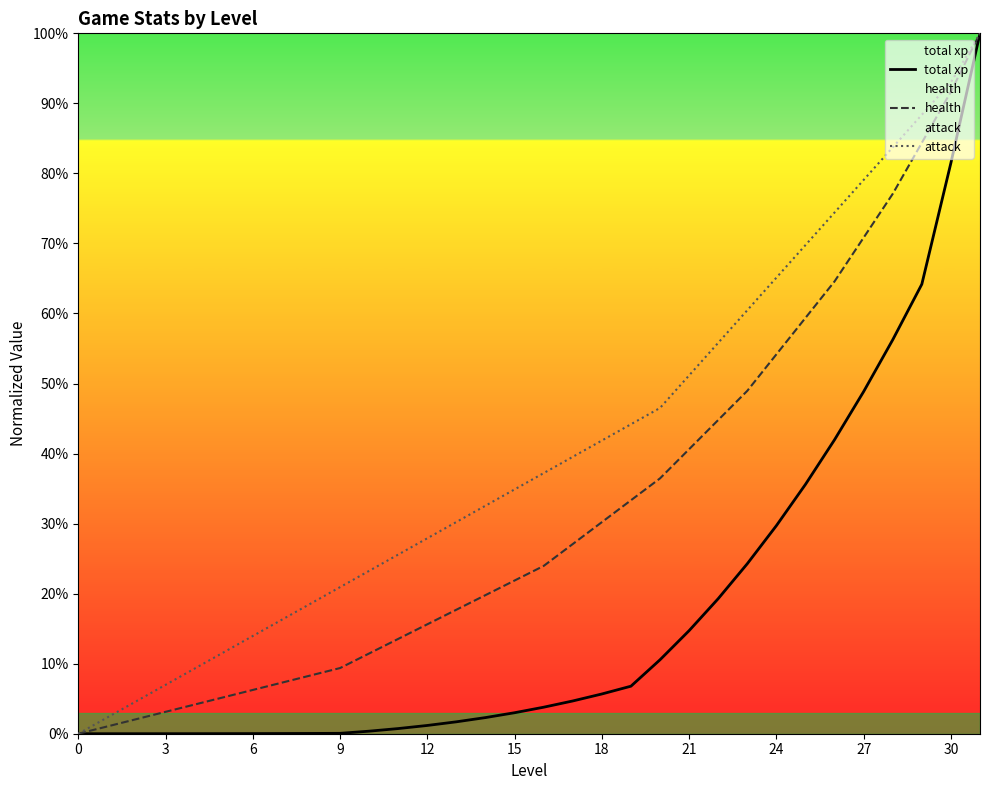

Which series changed the most between 21 and 24?

total xp